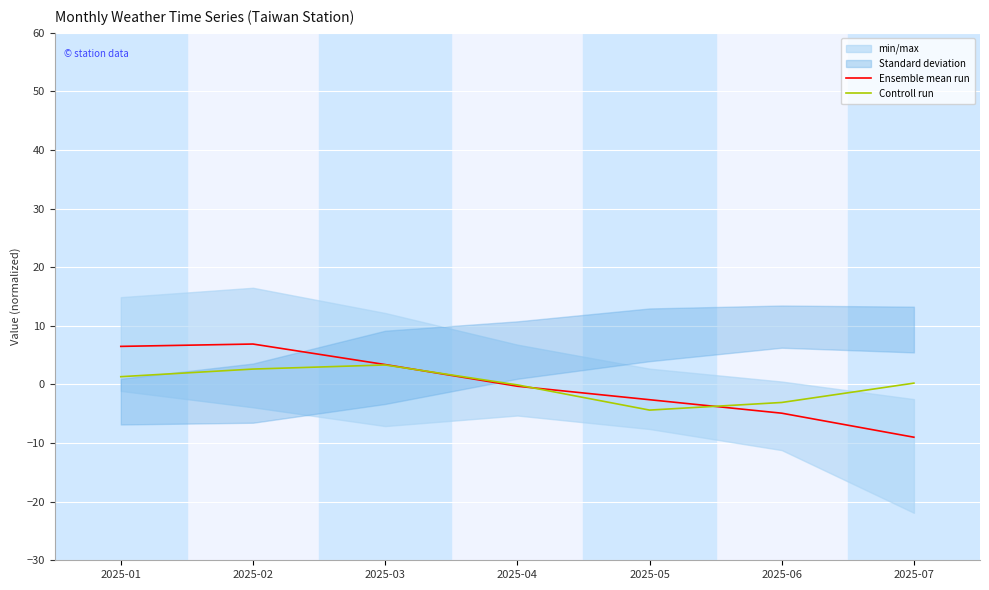

What is the minimum value for Ensemble mean run?

-9.0